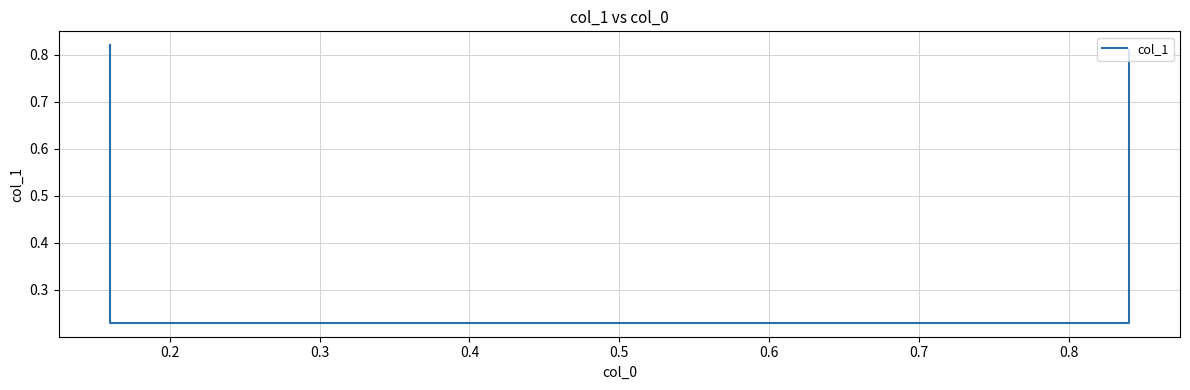

What is the average value?

0.5